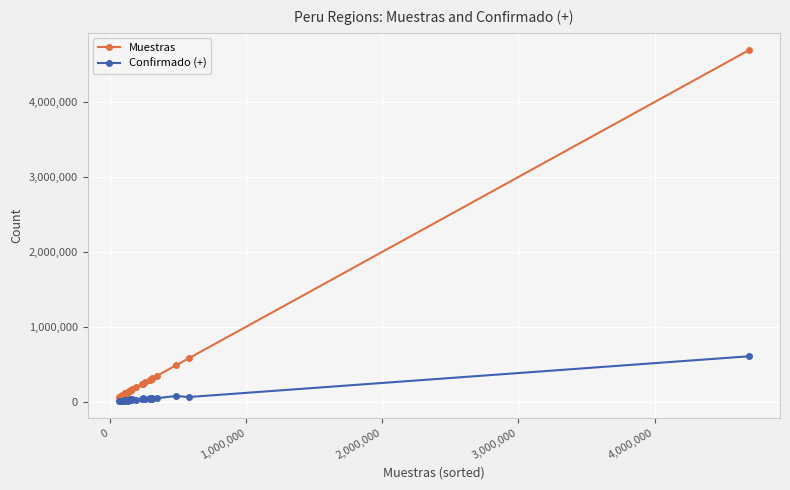

True or false: Muestras and Confirmado (+) cross at least once.

False